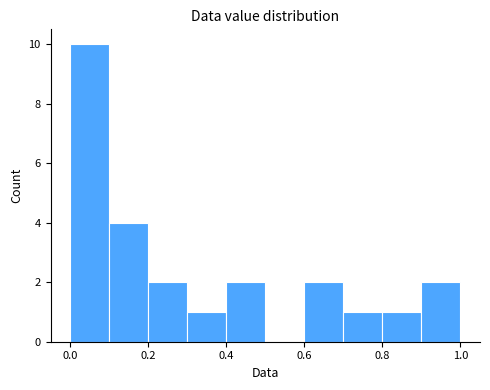

What is the height of the bar covering 0.8 to 0.9 on the x-axis? The values are not printed on the chart, so give them approximately, as read against the axis.

1